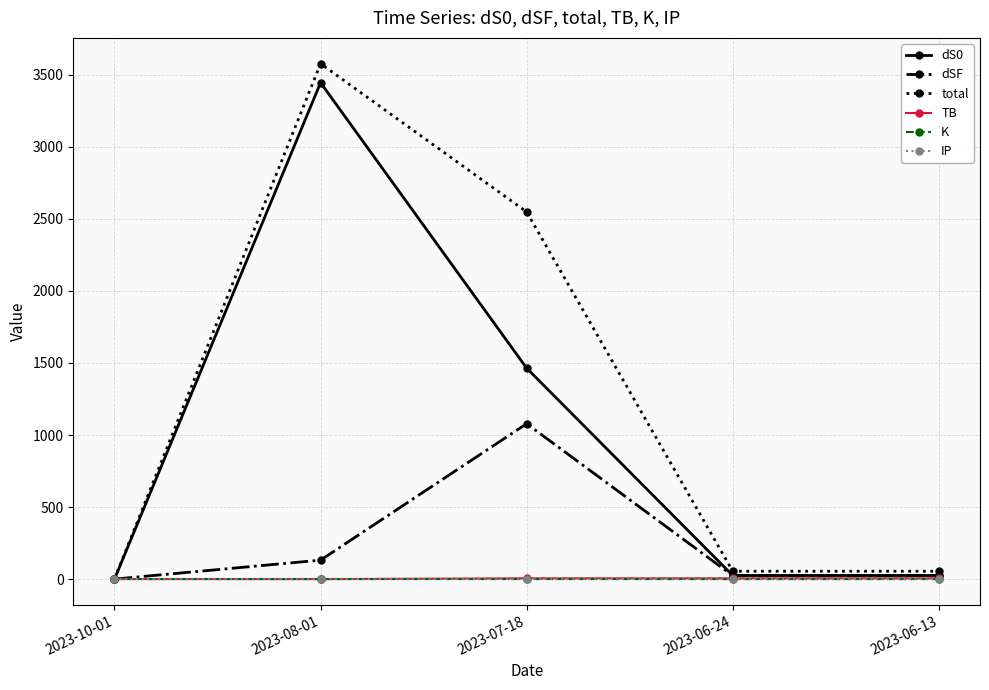

How many values in the dS0 series exceed 25?

4